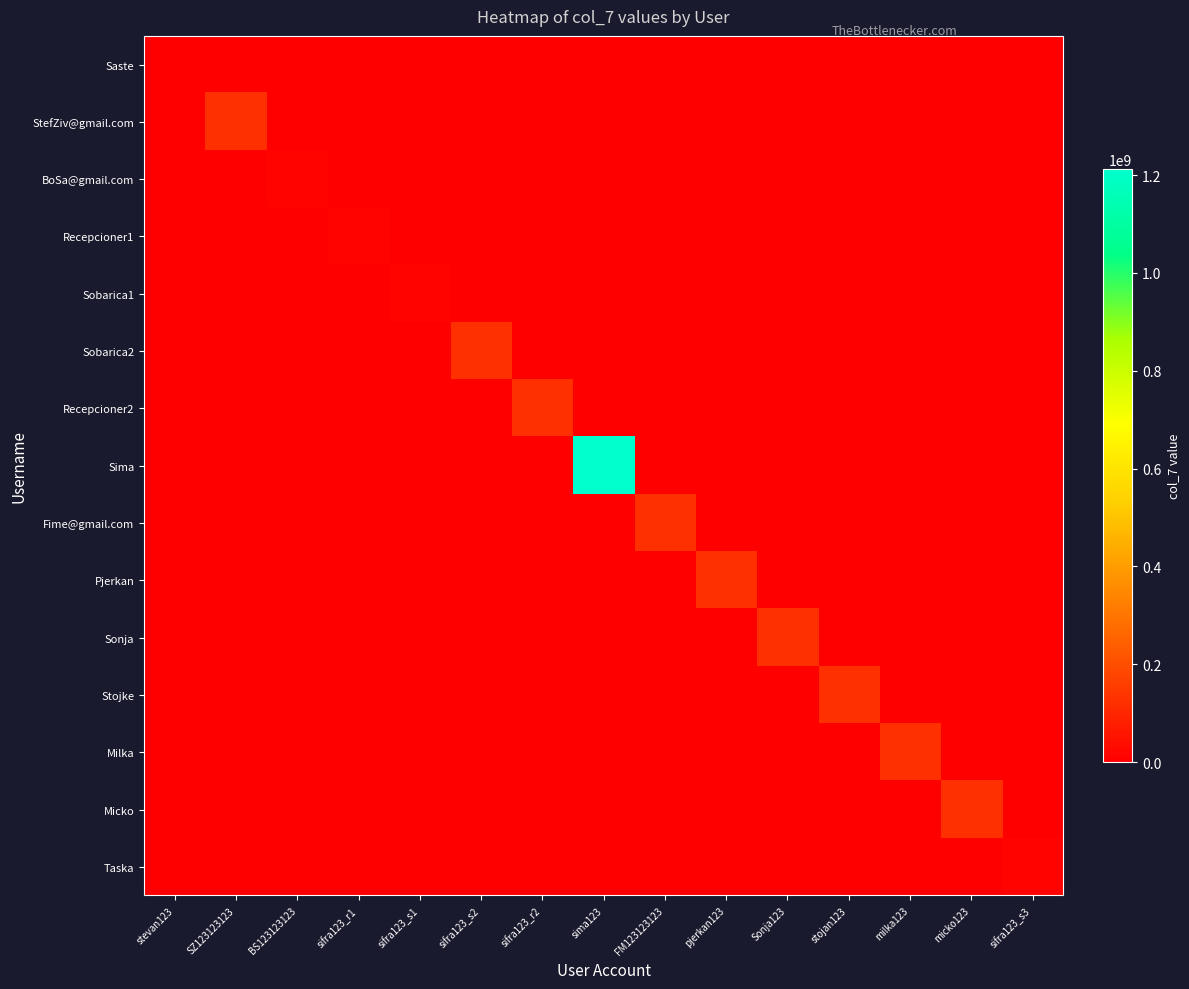

Between sifra123_r1 and sima123, which series saw the biggest shift?

Sima